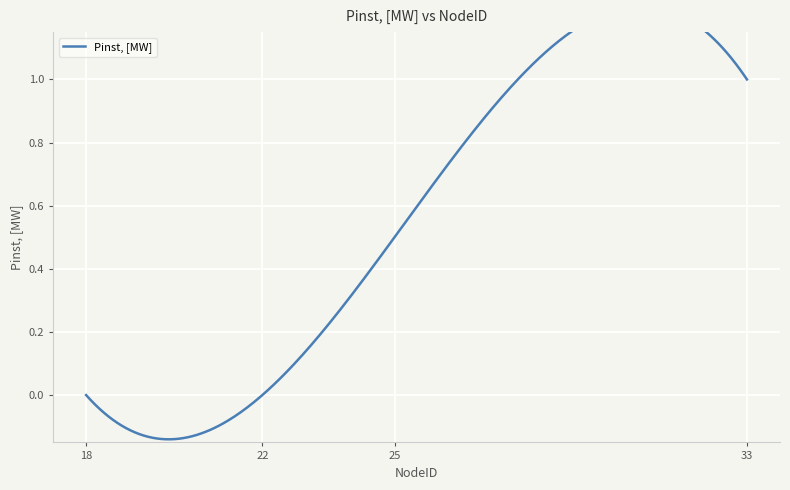

Where is the data nearest to the value 0?

18